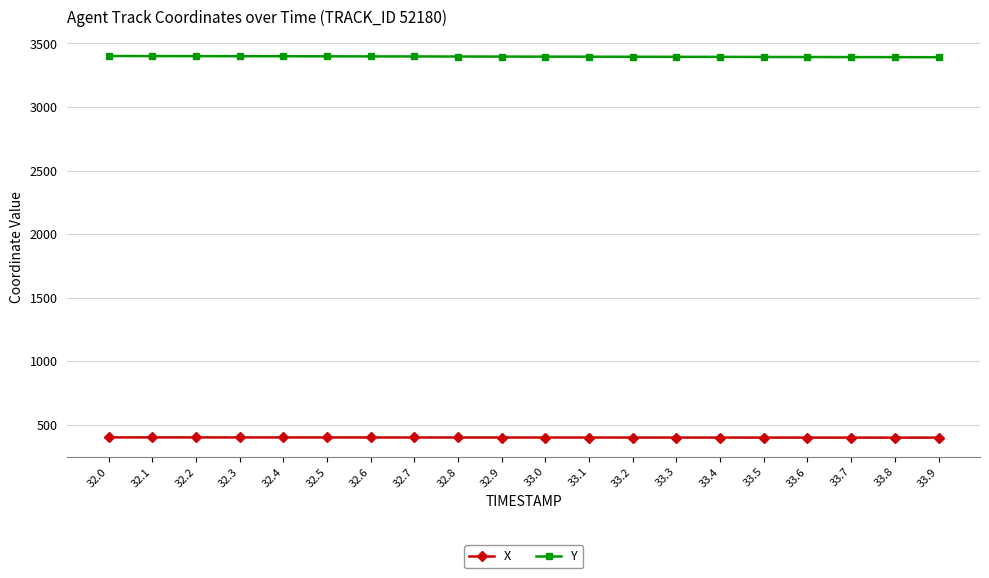

What is the value of the Y point at the 12th from the left?

3395.9